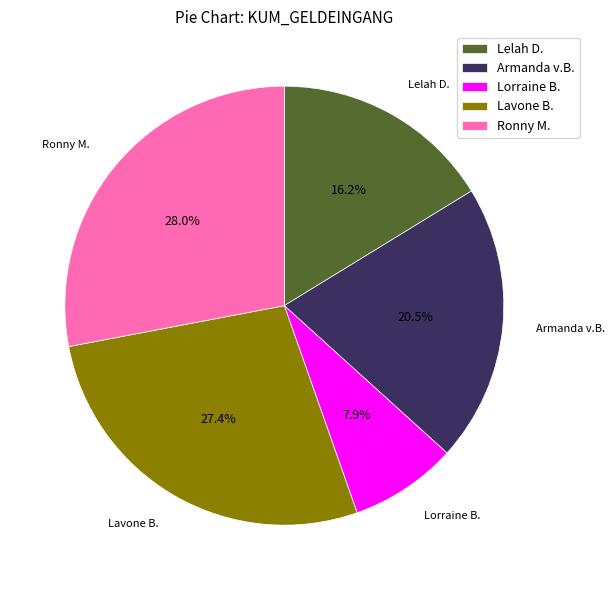

Rank the categories by value from lowest to highest.

Lorraine B., Lelah D., Armanda v.B., Lavone B., Ronny M.